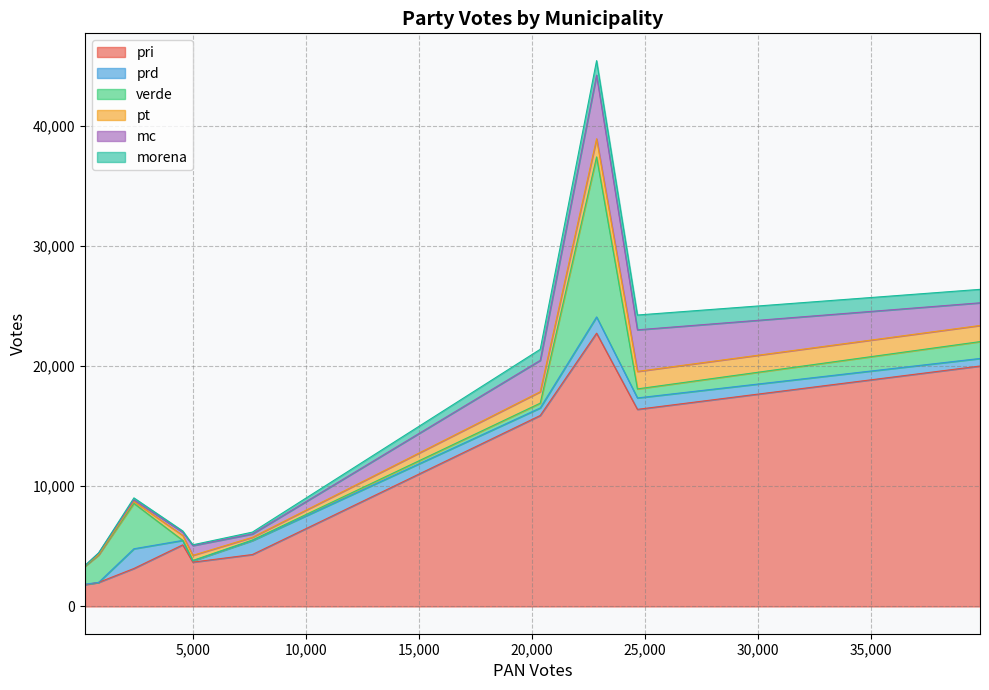

What is the maximum value for pri?

22739